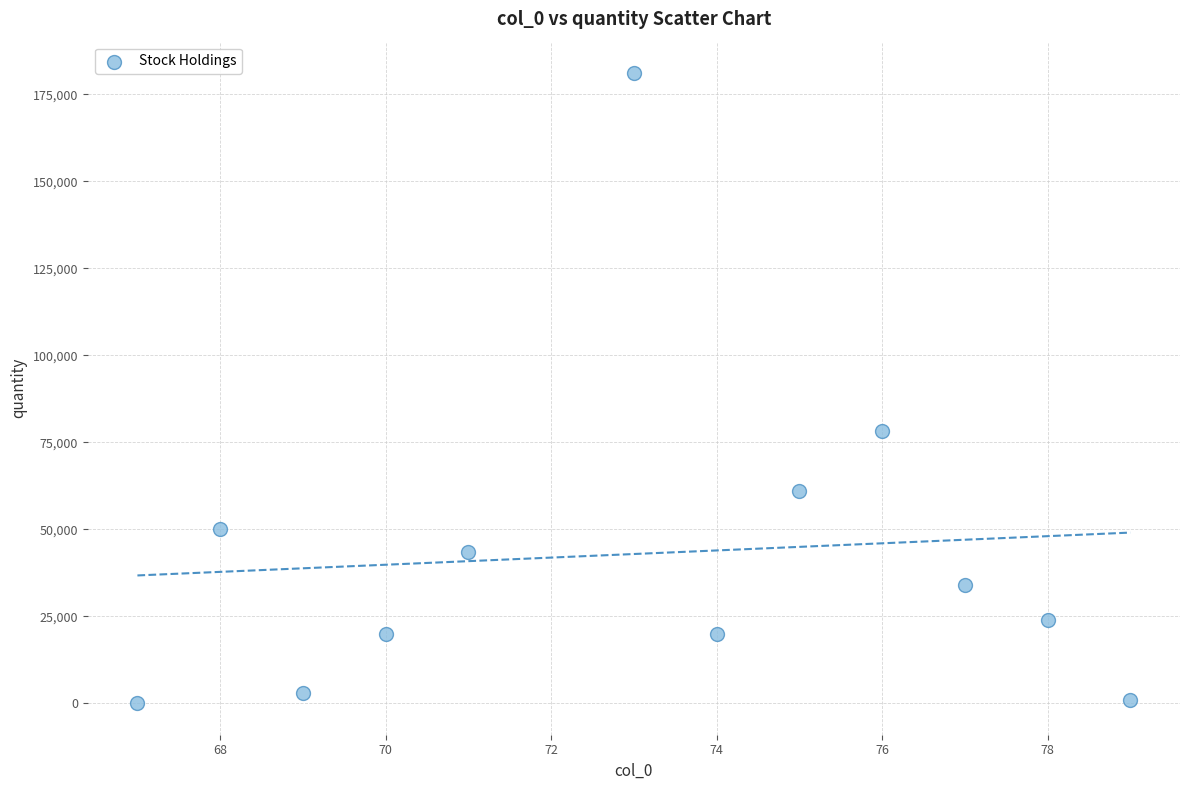

What is the range of Y values (max minus min)?

181070